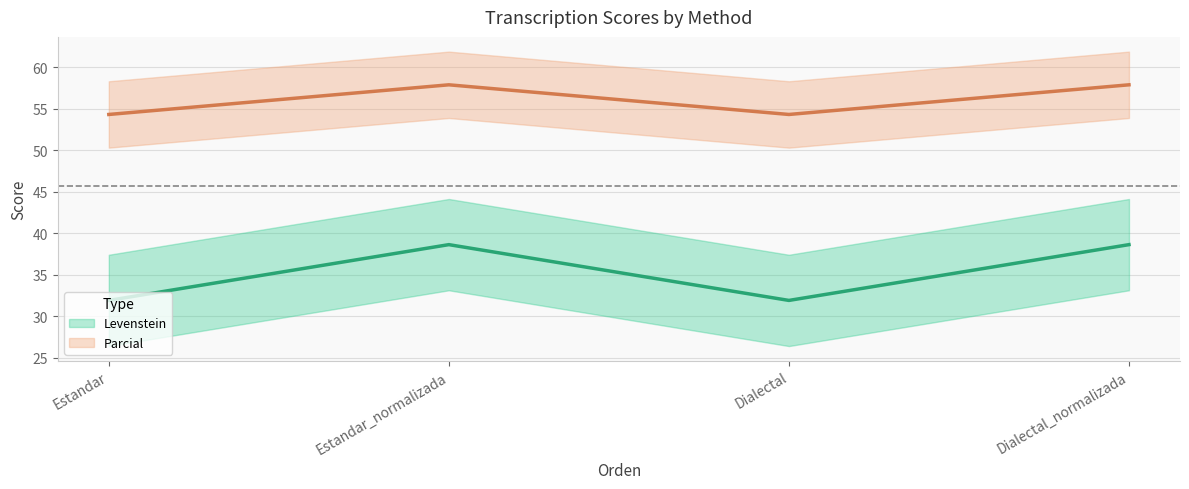

The value of Levenstein at Estandar is 17.9. True or false?

False